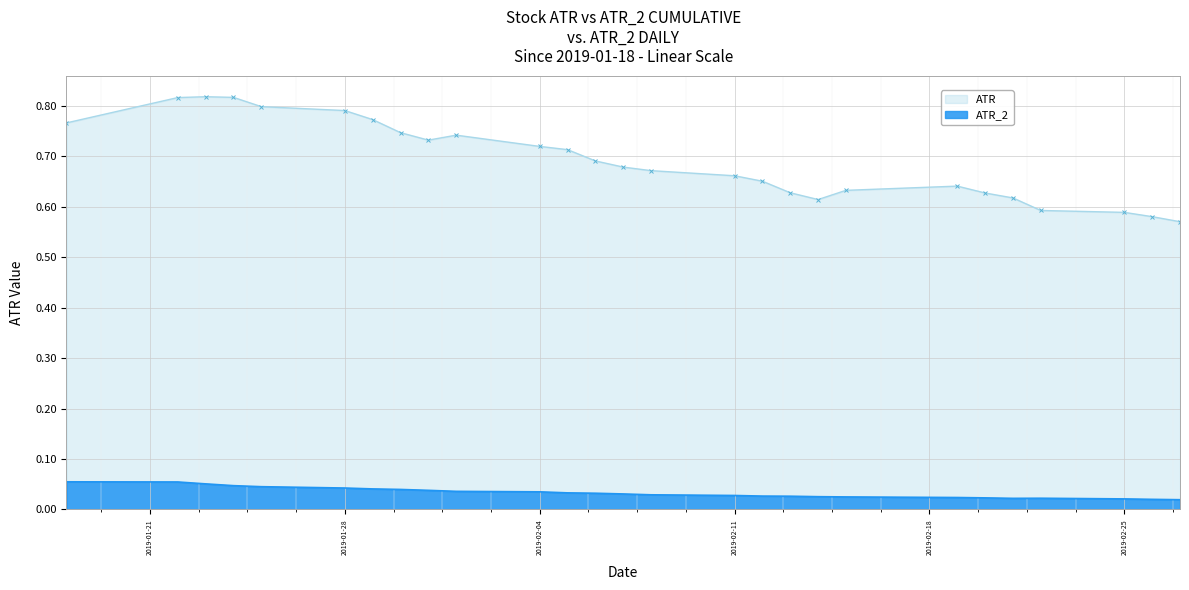

Which series has the largest total across all categories?

ATR